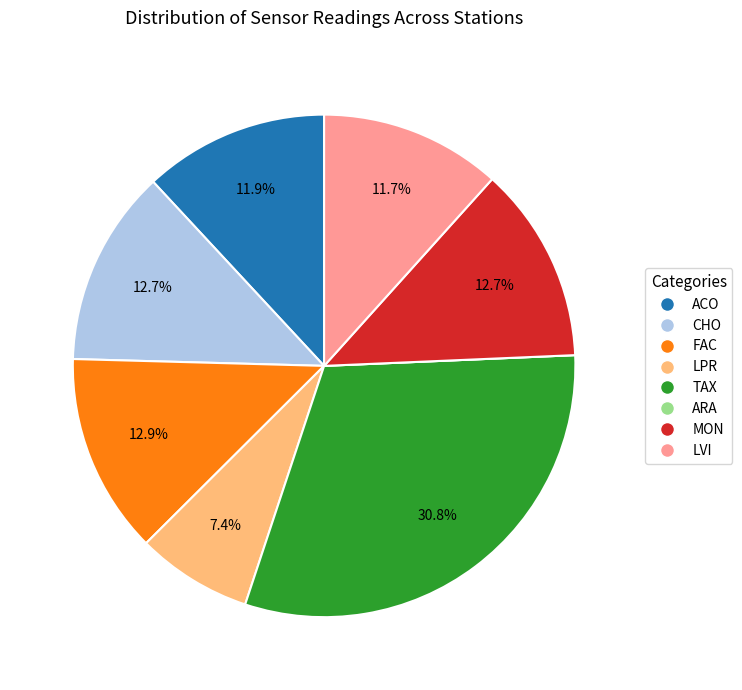

How much of the chart is everything except ACO?

88.1%